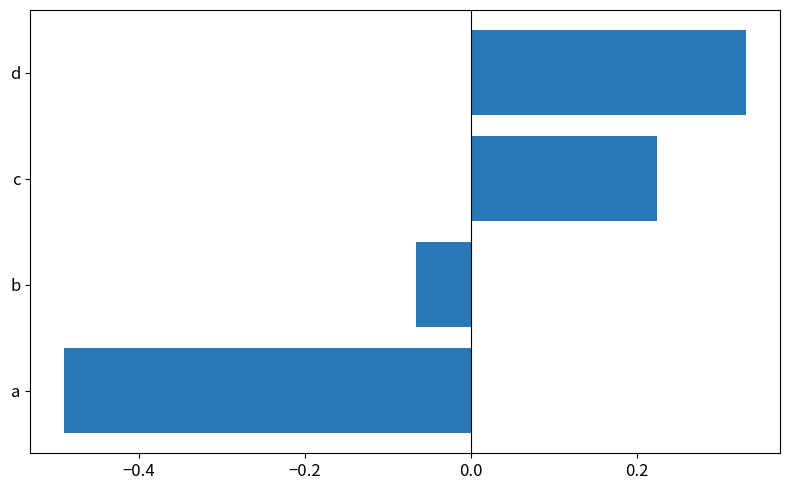

Where is the data nearest to the value 0?

b